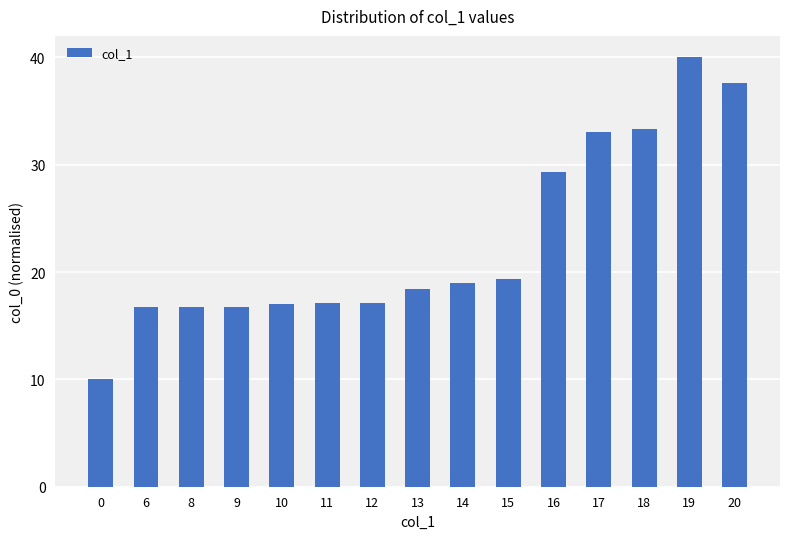

Approximately how many times larger is the value at 11 compared to 16?

0.6